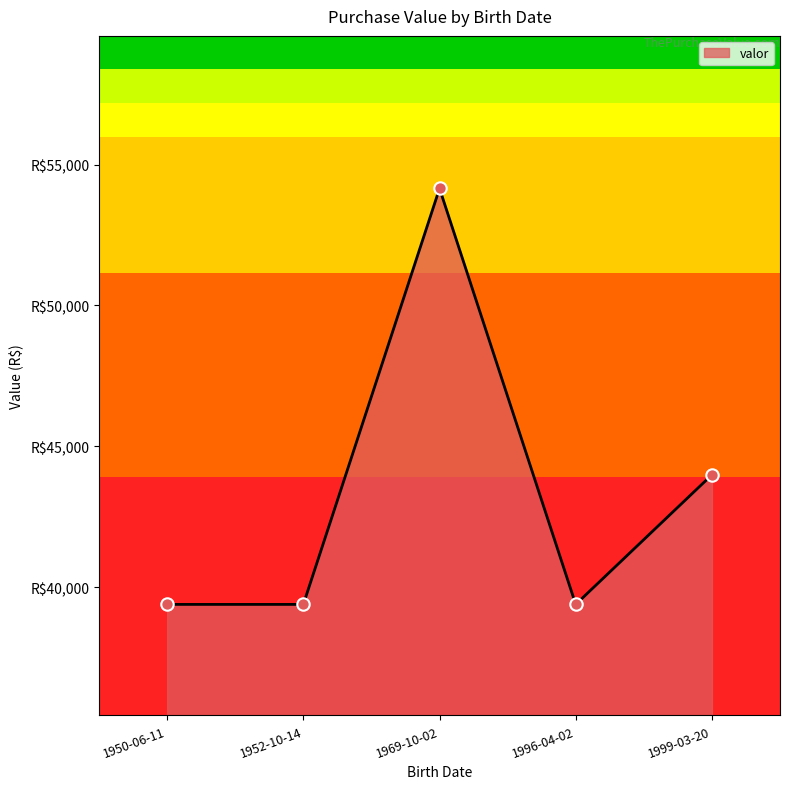

What is the change in value from 1996-04-02 to 1999-03-20?

+4600